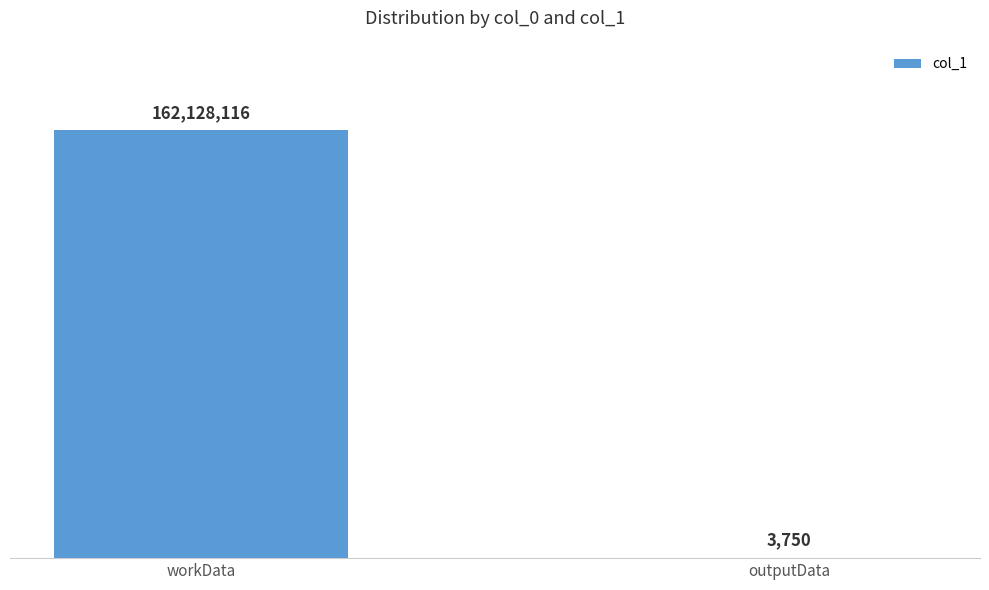

List the labels in order of value, largest first.

workData, outputData